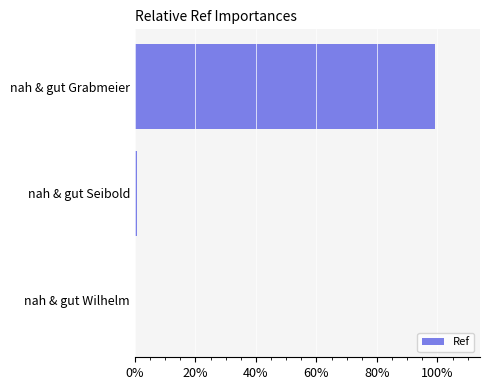

Does the chart contain stacked bars?

No